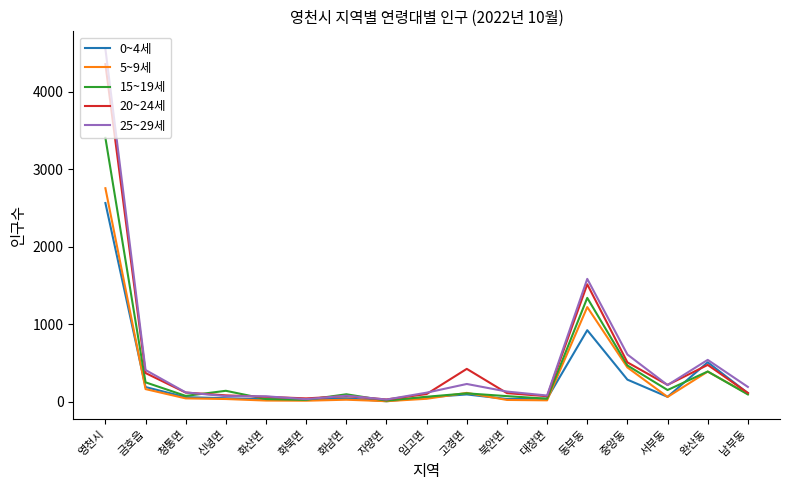

Is it true that 20~24세 equals 1518 at 동부동?

True